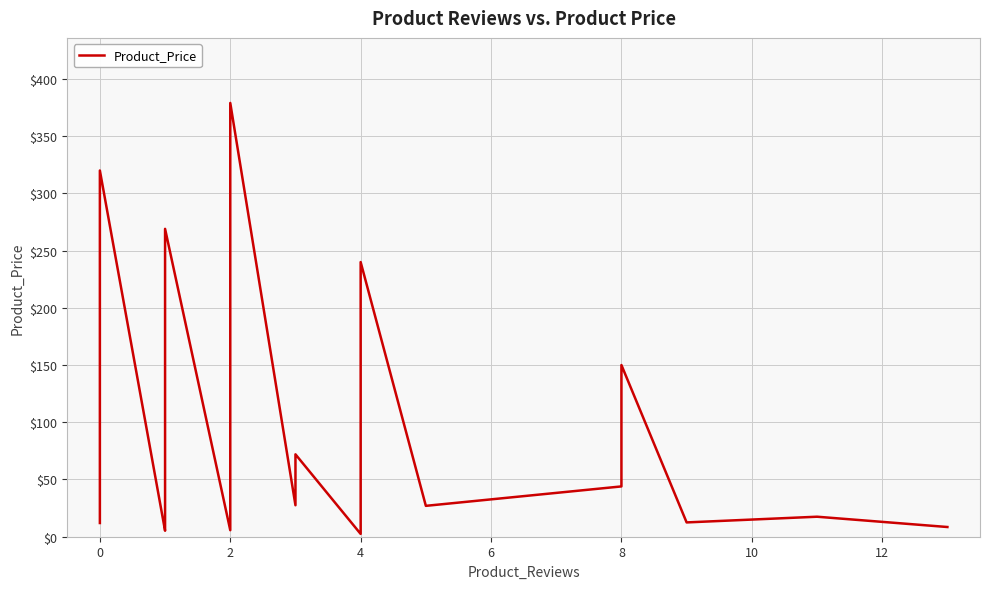

What is the difference between the second highest and minimum values?

317.5